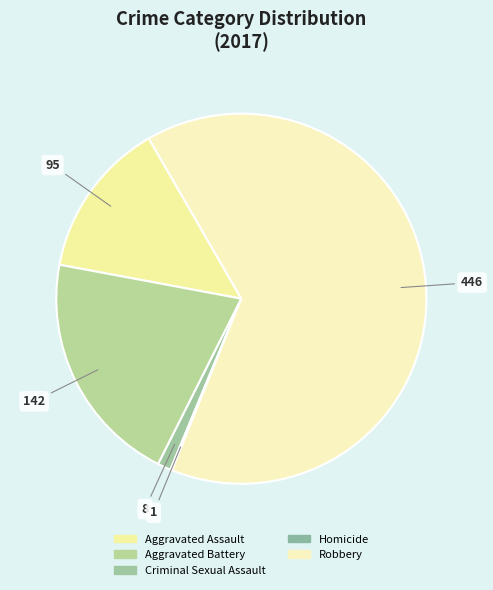

Which slice is the smallest?

Homicide